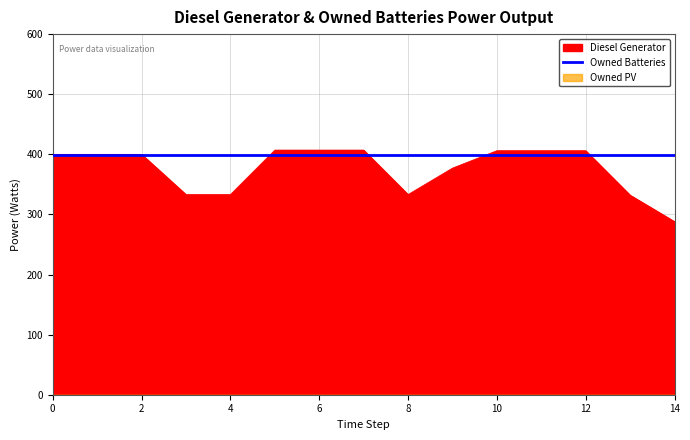

The Owned Batteries series shows 706 at 6. True or false?

False